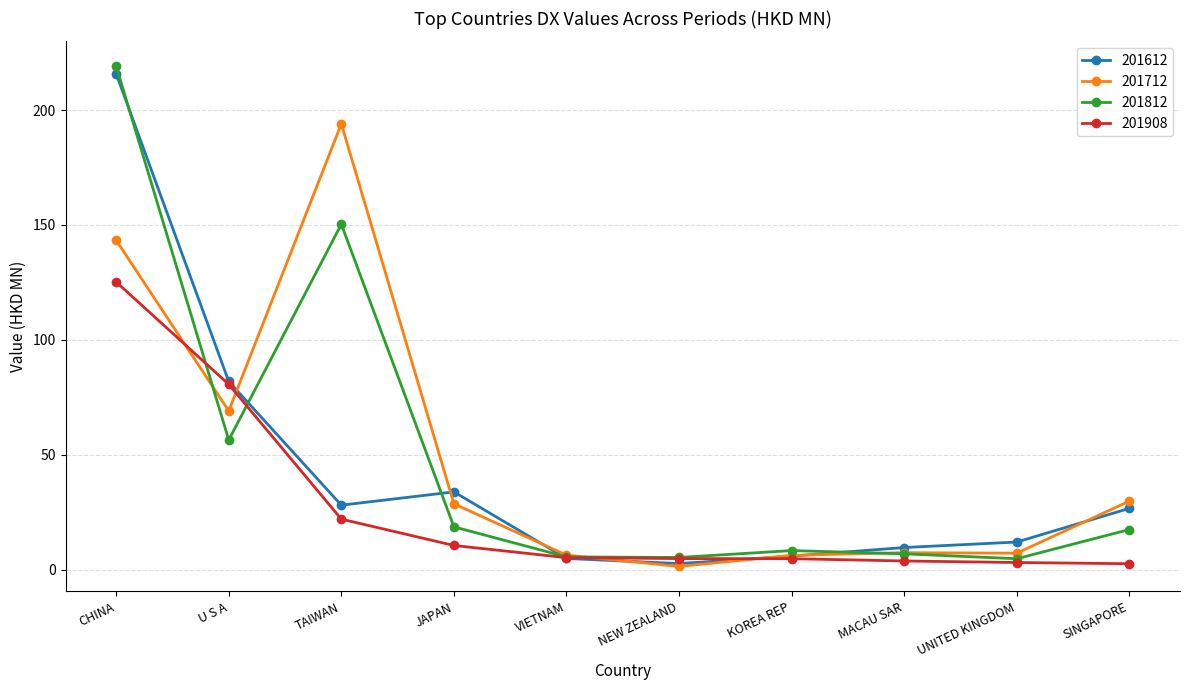

Where is 201612 nearest to the value 109?

U S A